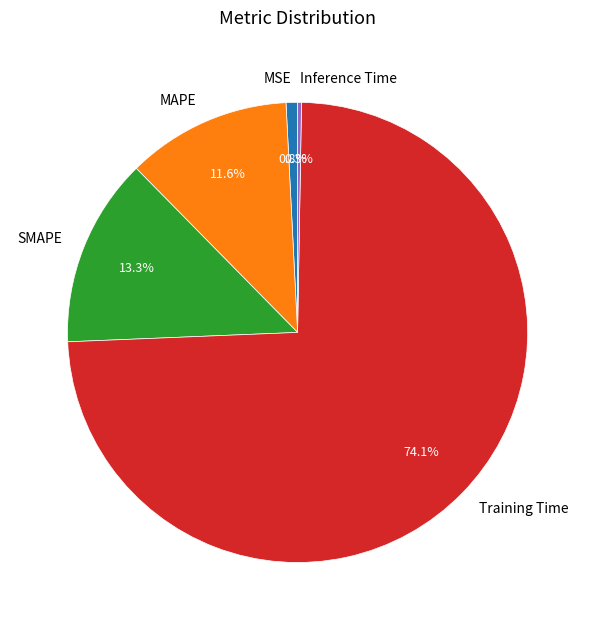

Which slice represents more than half of the pie?

Training Time